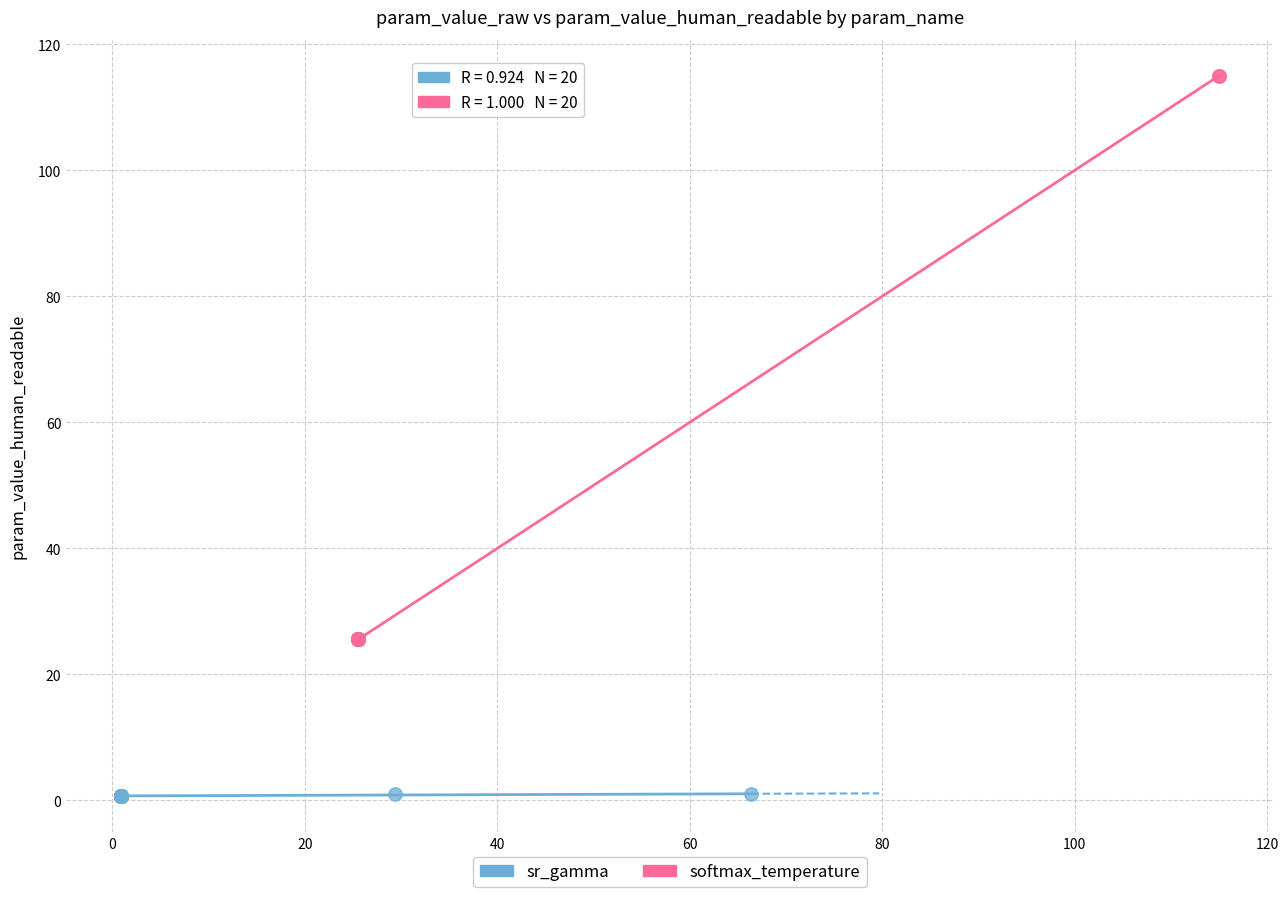

Which series reaches the maximum Y coordinate?

softmax_temperature